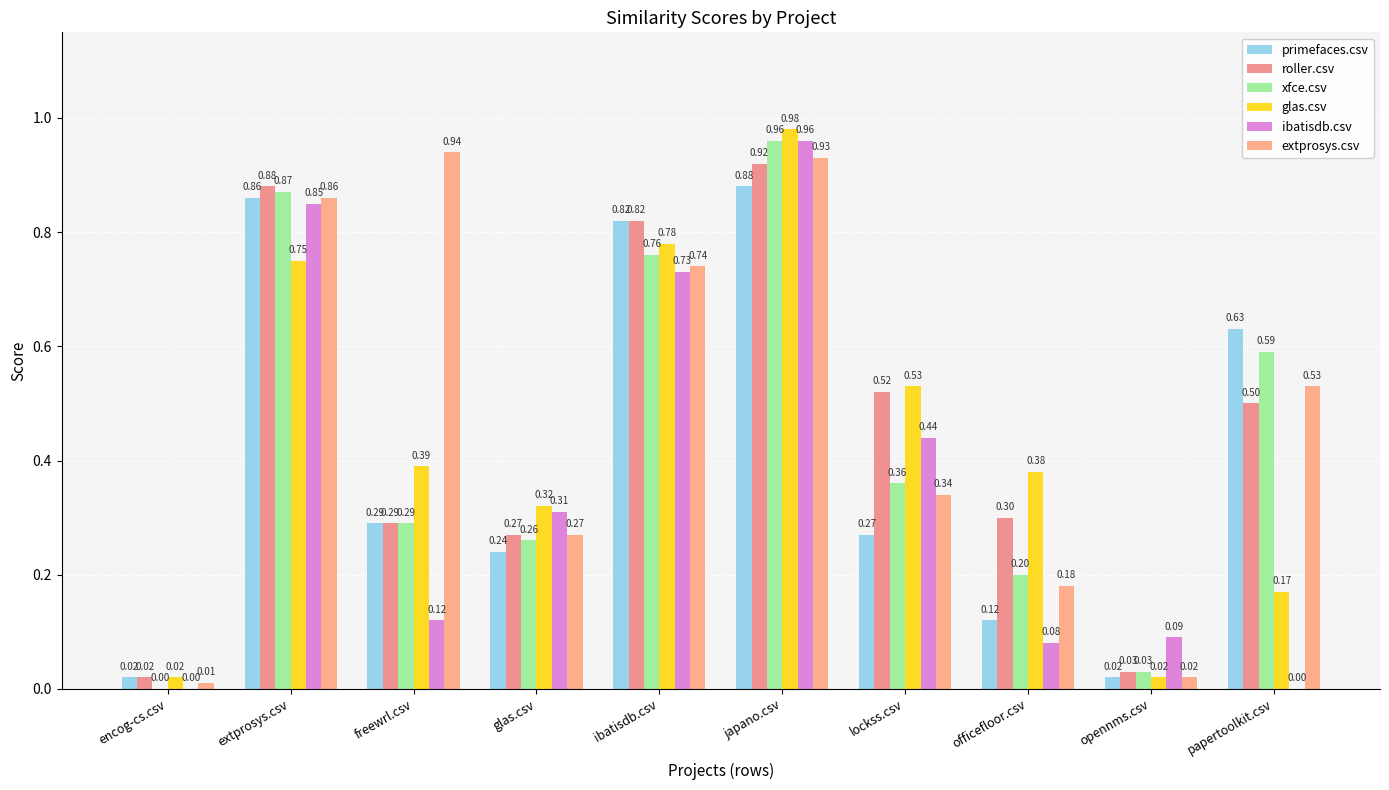

At which label is xfce.csv closest to 0?

encog-cs.csv